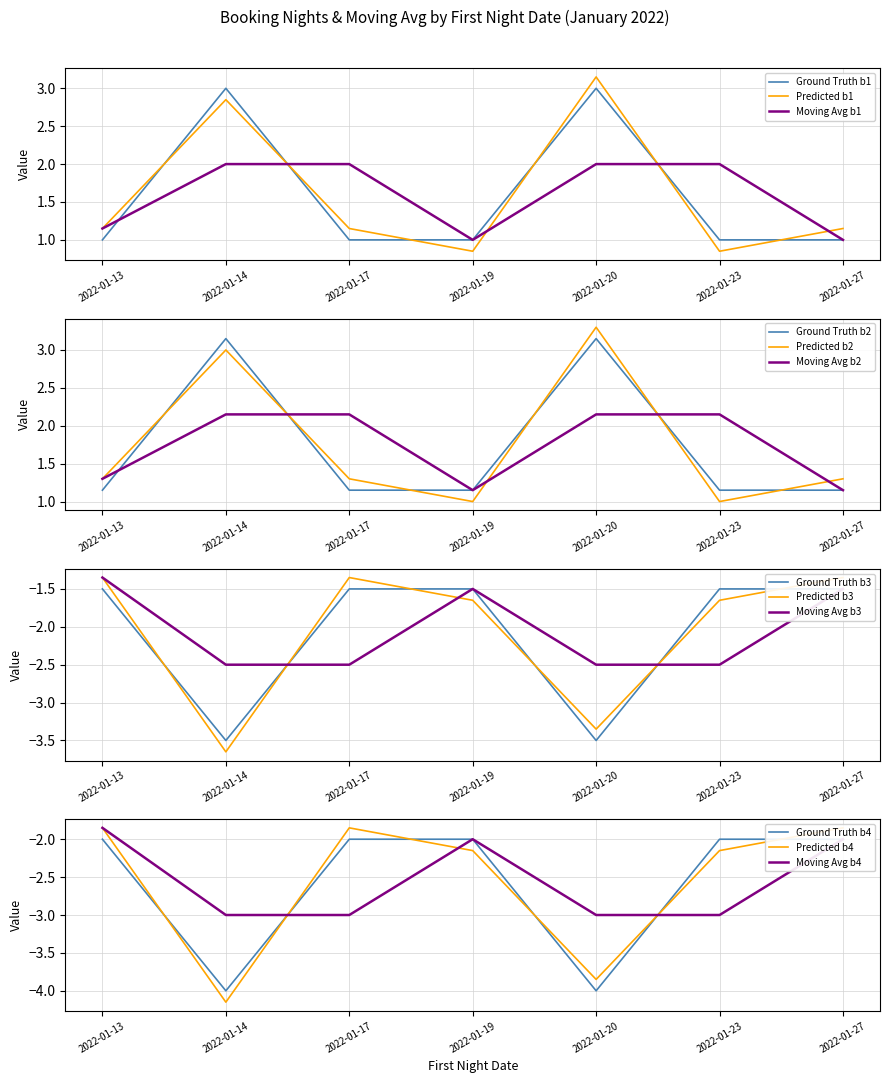

At which label is the value closest to 2?

2022-01-13